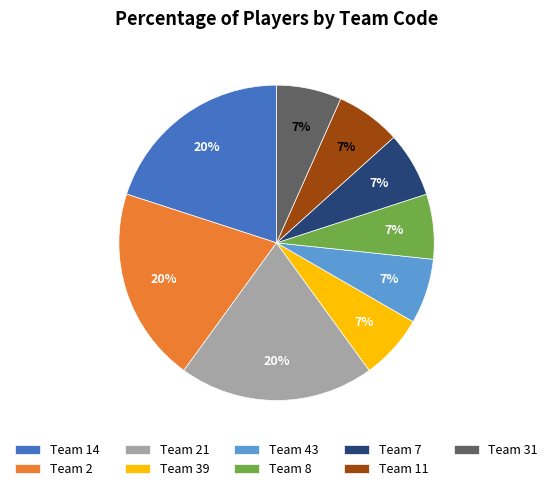

Combined, do Team 7 and Team 8 account for over 50%?

No